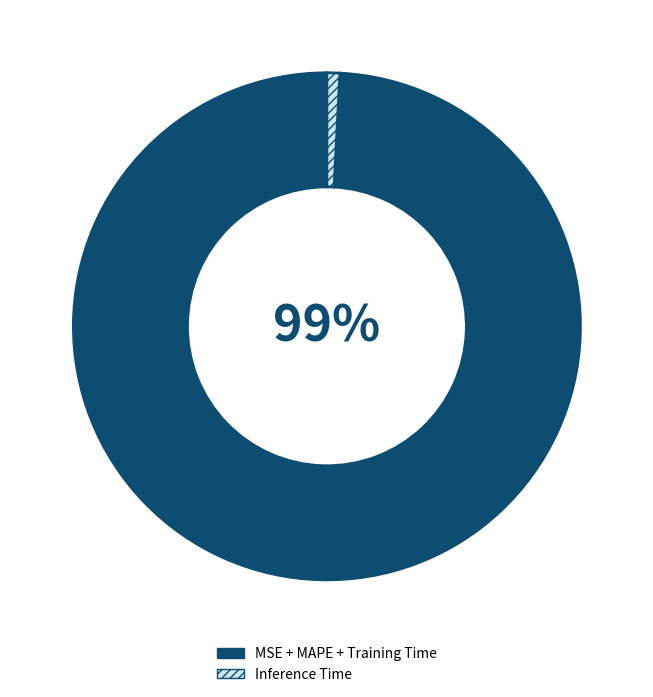

To the nearest percent, what is the difference between the MSE + MAPE + Training Time and Inference Time slice percentages?

98%